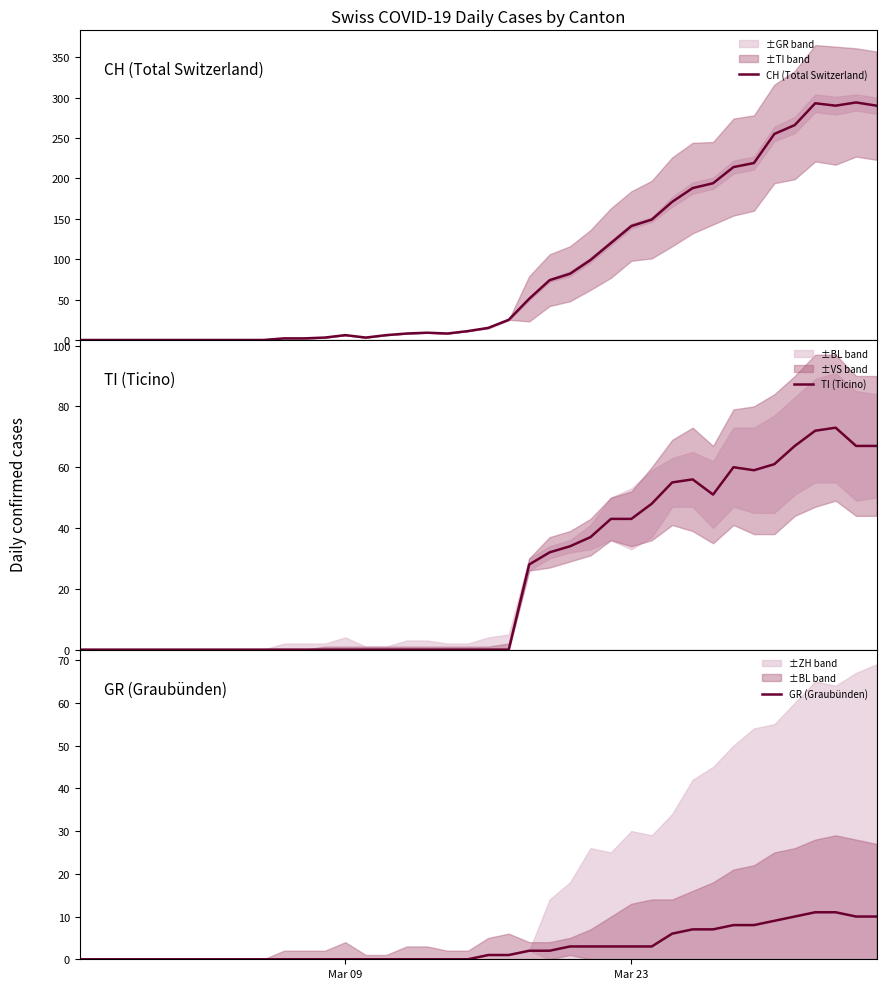

True or false: GR (Graubünden) and CH (Total Switzerland) intersect in this chart.

False